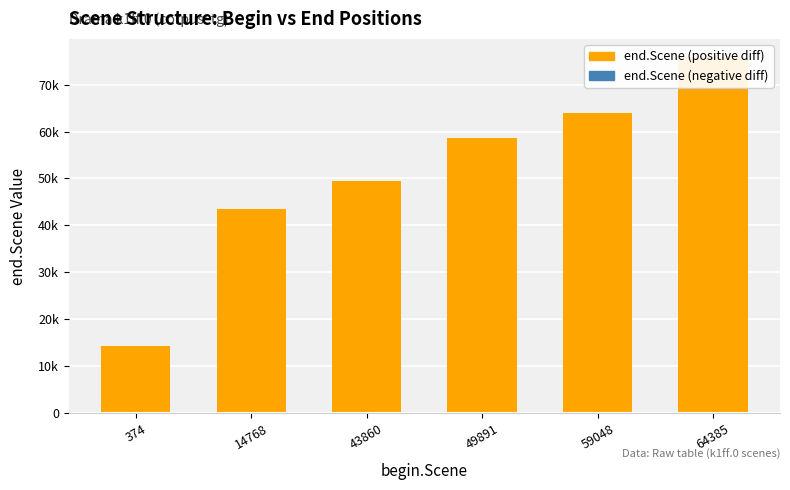

Reading left to right, list all the values displayed in this chart.

374=14380	14768=43471	43860=49502	49891=58659	59048=63996	64385=75919